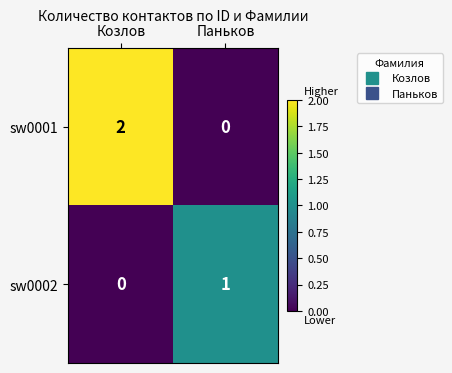

Reading left to right, what are all the values shown in this chart?

sw0001: Козлов=2	Паньков=0
sw0002: Козлов=0	Паньков=1